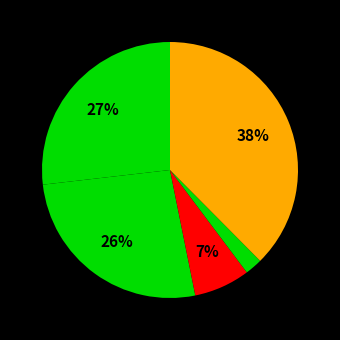

Count the number of slices in the pie.

5